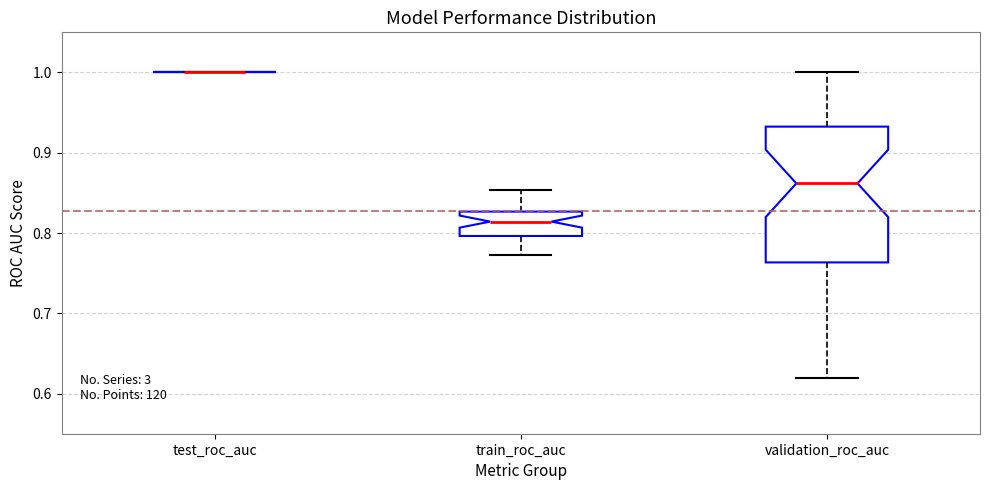

Where is the upper edge of the box for validation_roc_auc on the y-axis? The values are not printed on the chart, so give them approximately, as read against the axis.

0.93